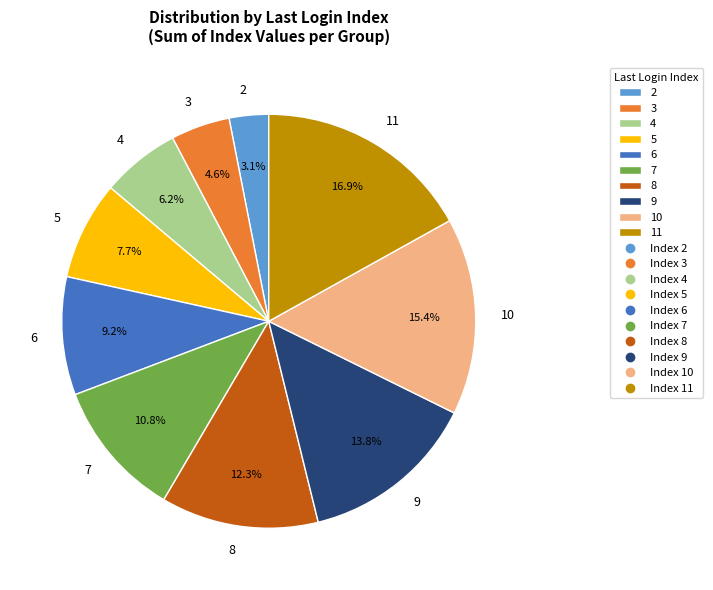

Count the number of slices in the pie.

10